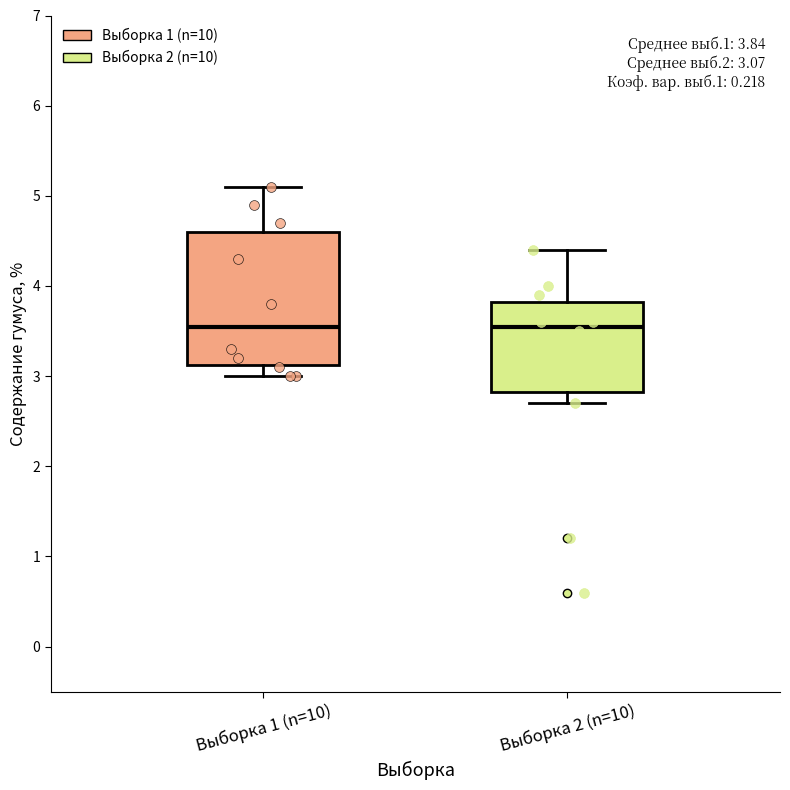

Comparing the boxes themselves (not the whiskers), which one is the tallest?

Выборка 1 (n=10)